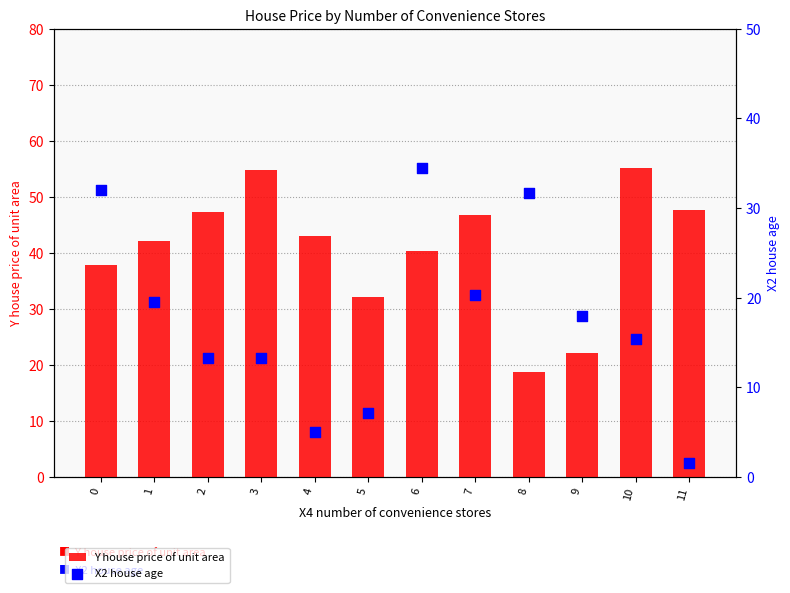

Which series contains the highest Y value?

Y house price of unit area